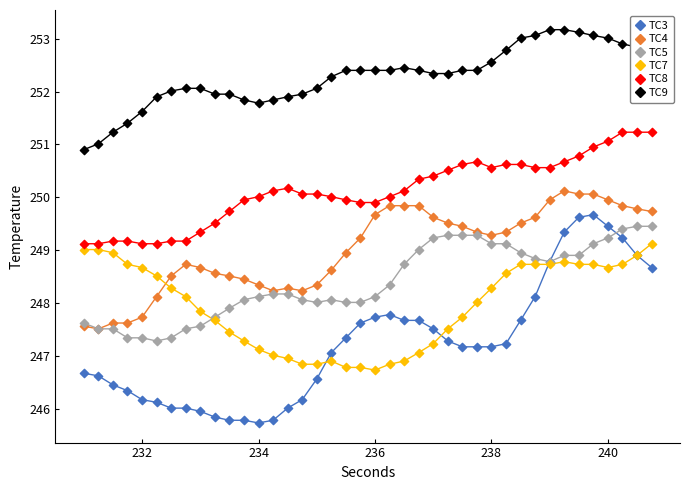

What are all the series names shown in the legend?

TC3, TC4, TC5, TC7, TC8, TC9